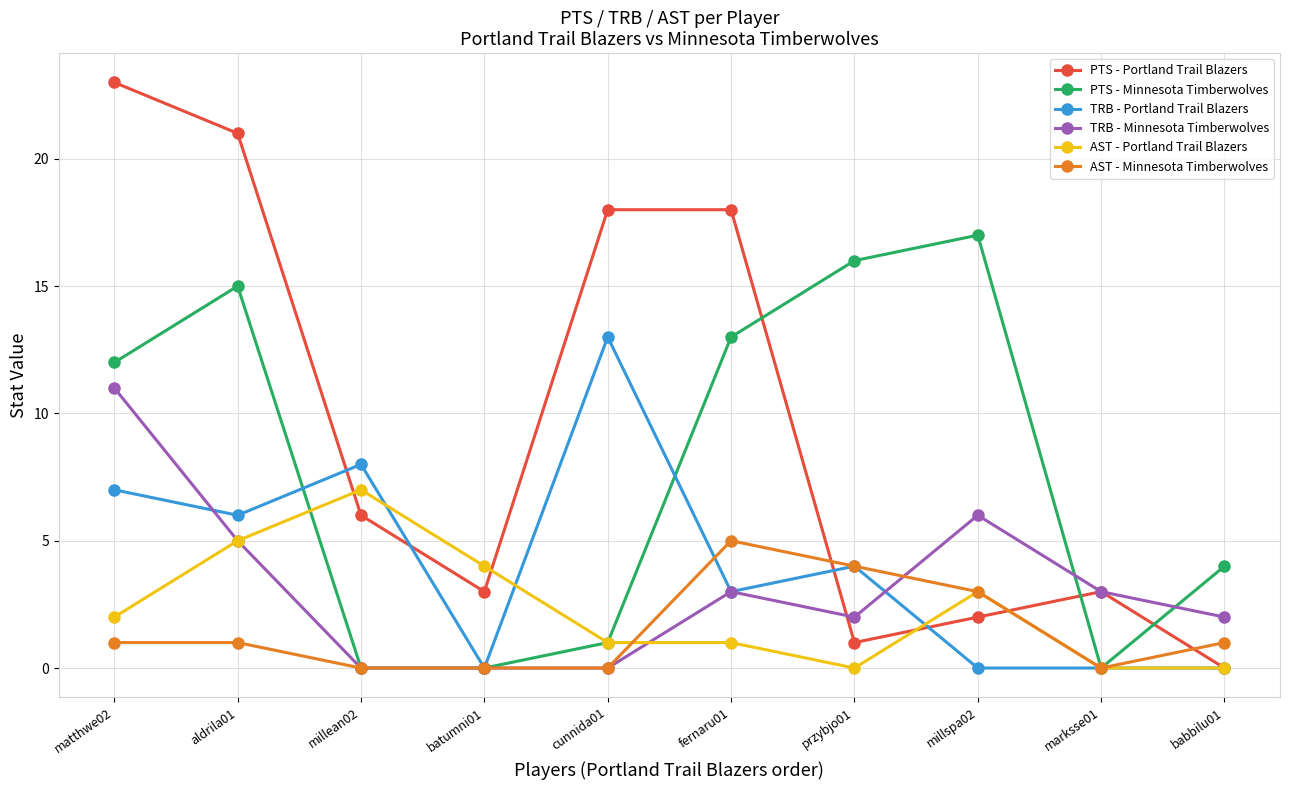

What is the average value of the PTS - Minnesota Timberwolves series?

8